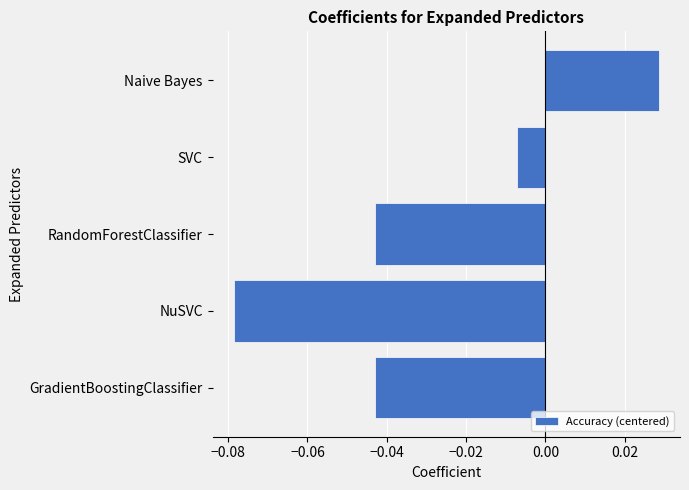

Which has a higher value, SVC or NuSVC?

SVC